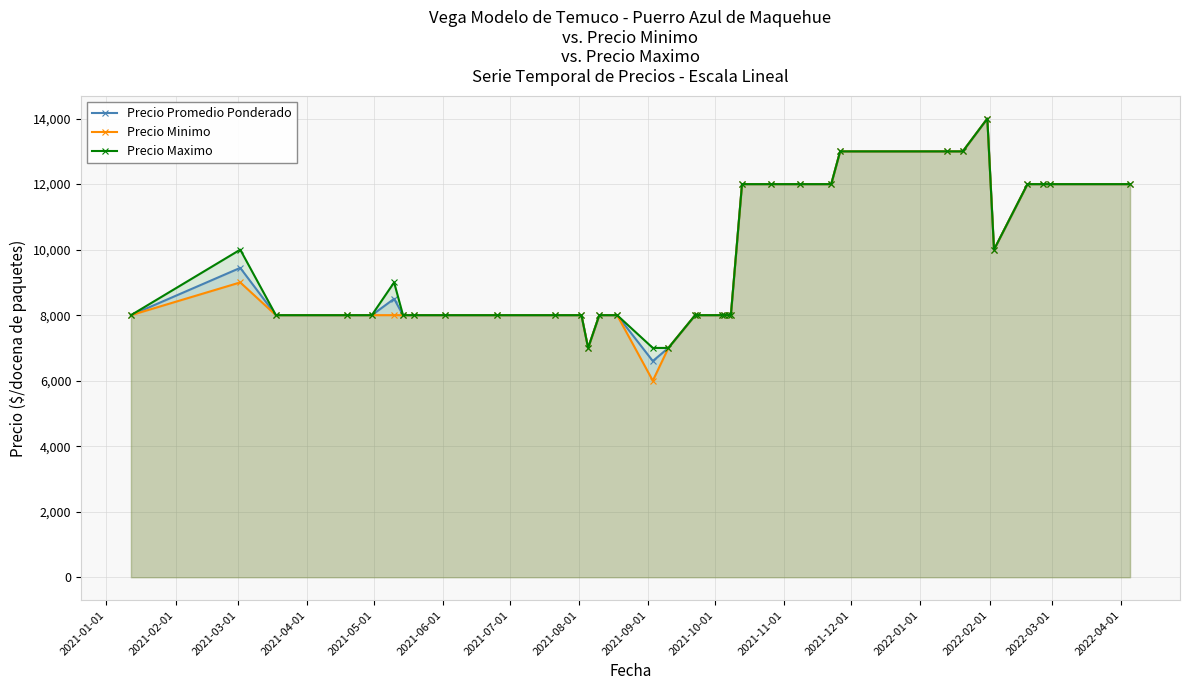

Reading left to right, transcribe all the data shown in this chart.

Precio Promedio Ponderado: 8000	9444	8000	8000	8000	8500	8000	8000	8000	8000	8000	8000	7000	8000	8000	6600	7000	8000	8000	8000	8000	8000	8000	12000	12000	12000	12000	13000	13000	13000	14000	10000	12000	12000	12000	12000
Precio Minimo: 8000	9000	8000	8000	8000	8000	8000	8000	8000	8000	8000	8000	7000	8000	8000	6000	7000	8000	8000	8000	8000	8000	8000	12000	12000	12000	12000	13000	13000	13000	14000	10000	12000	12000	12000	12000
Precio Maximo: 8000	10000	8000	8000	8000	9000	8000	8000	8000	8000	8000	8000	7000	8000	8000	7000	7000	8000	8000	8000	8000	8000	8000	12000	12000	12000	12000	13000	13000	13000	14000	10000	12000	12000	12000	12000